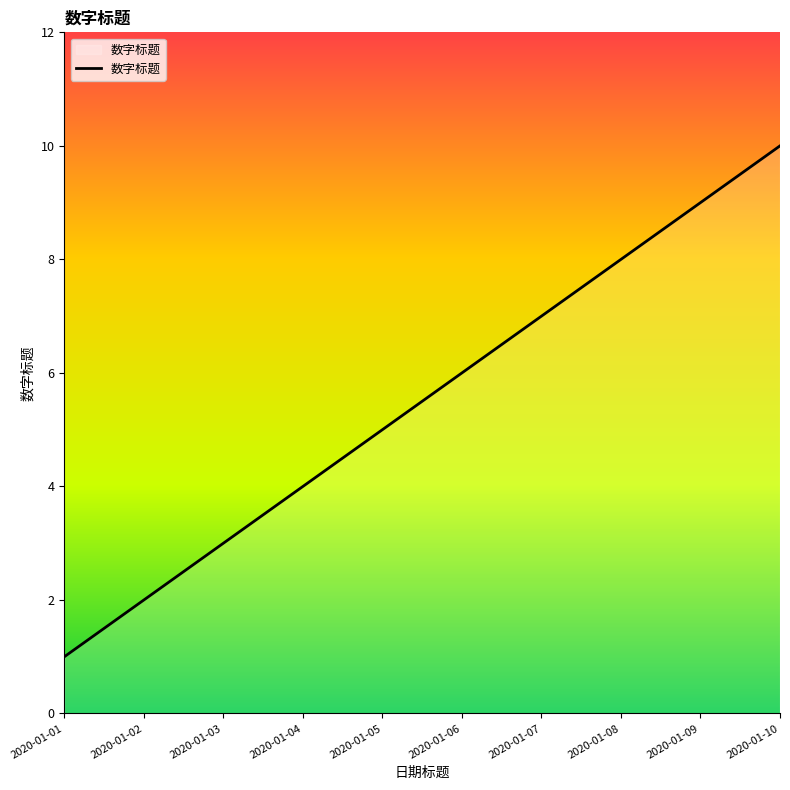

Which has a higher value, 2020-01-07 or 2020-01-04?

2020-01-07